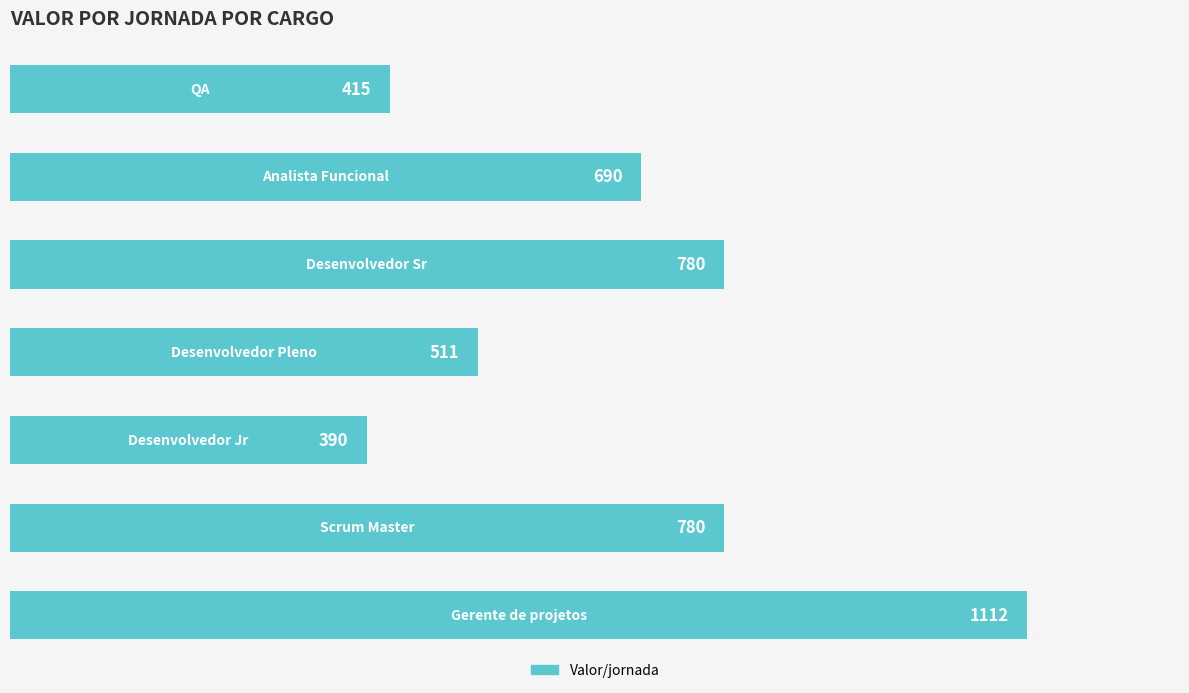

Reading top to bottom, extract all data points from this chart.

415	690	780	511	390	780	1112